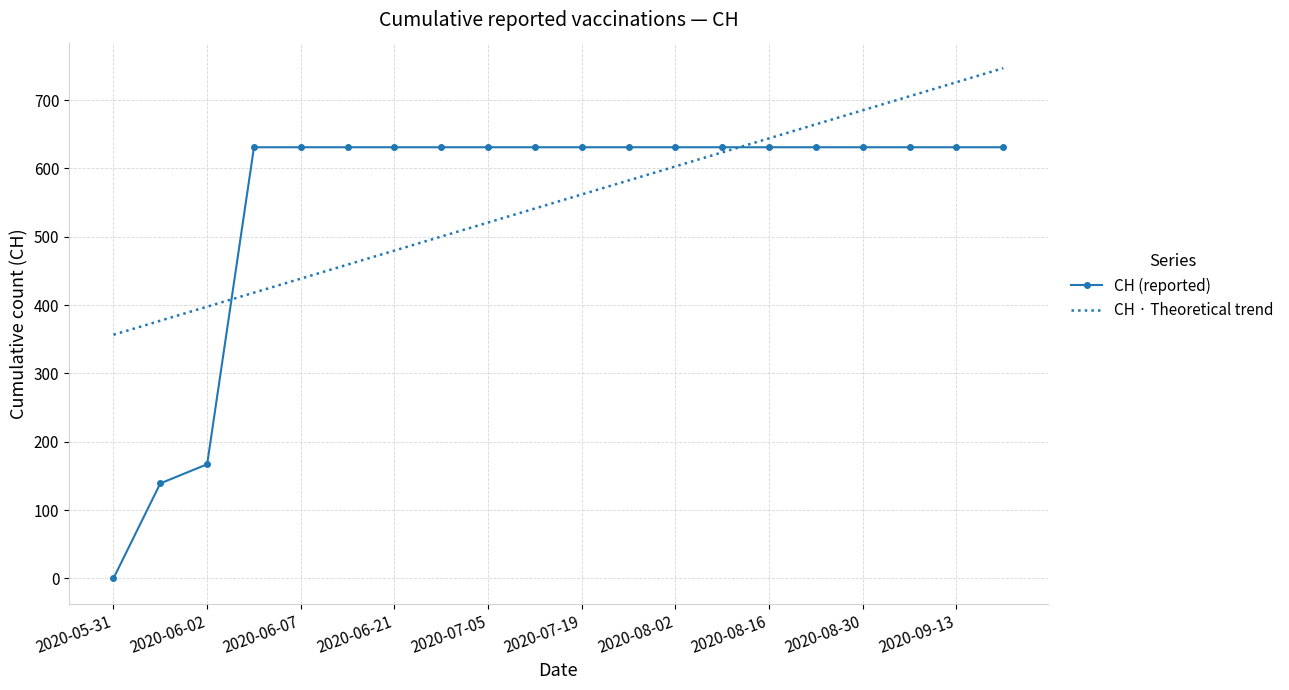

True or false: CH (reported) and CH · Theoretical trend cross at least once.

True